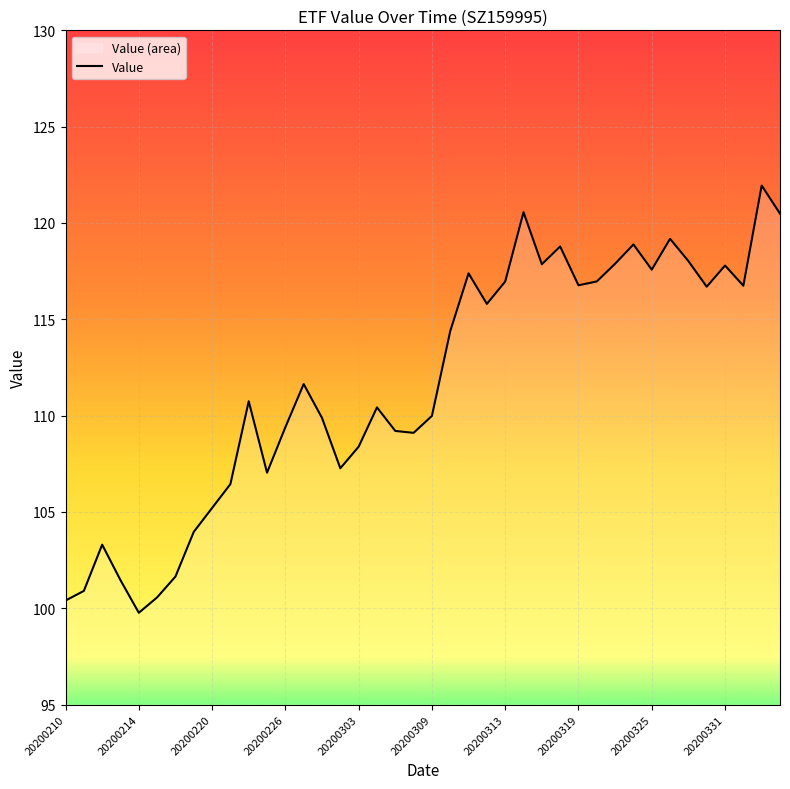

Which category has the lowest value across all series?

20200214